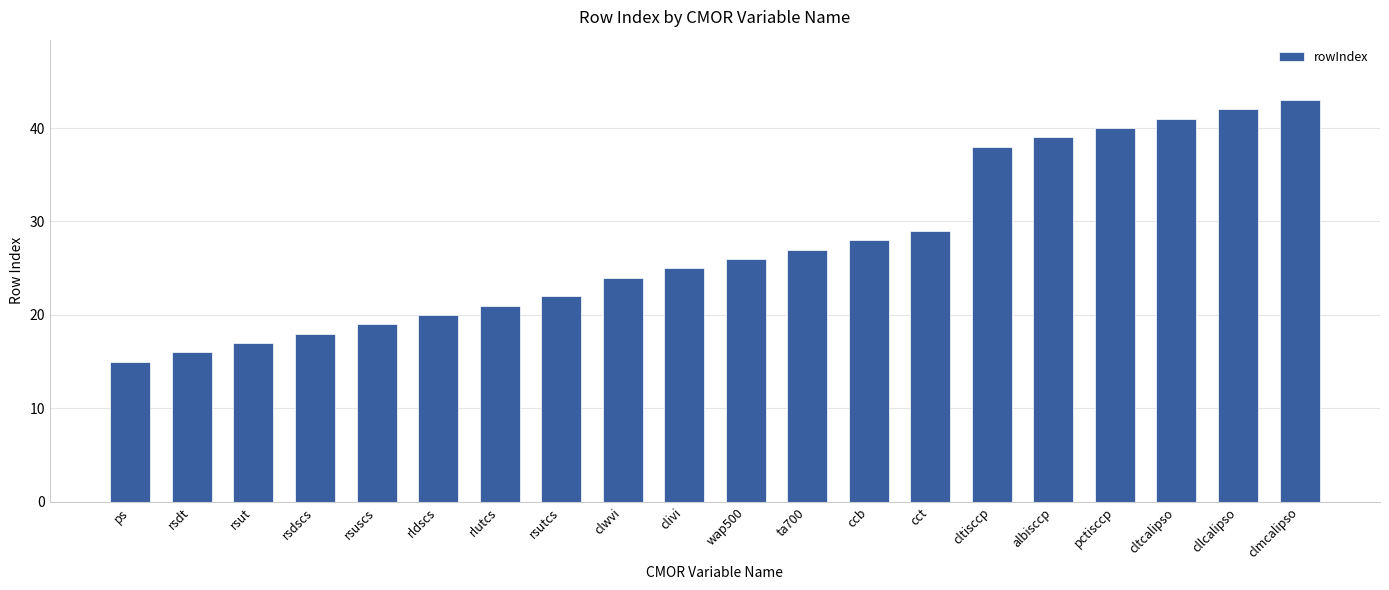

Are the bars horizontal?

No